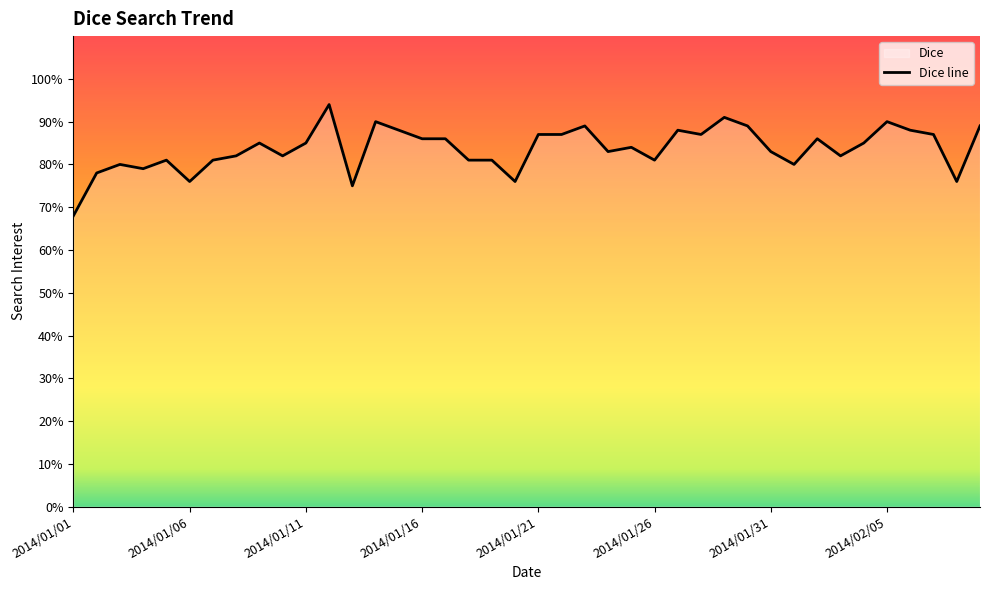

The value at 2014/01/19 is 134. True or false?

False